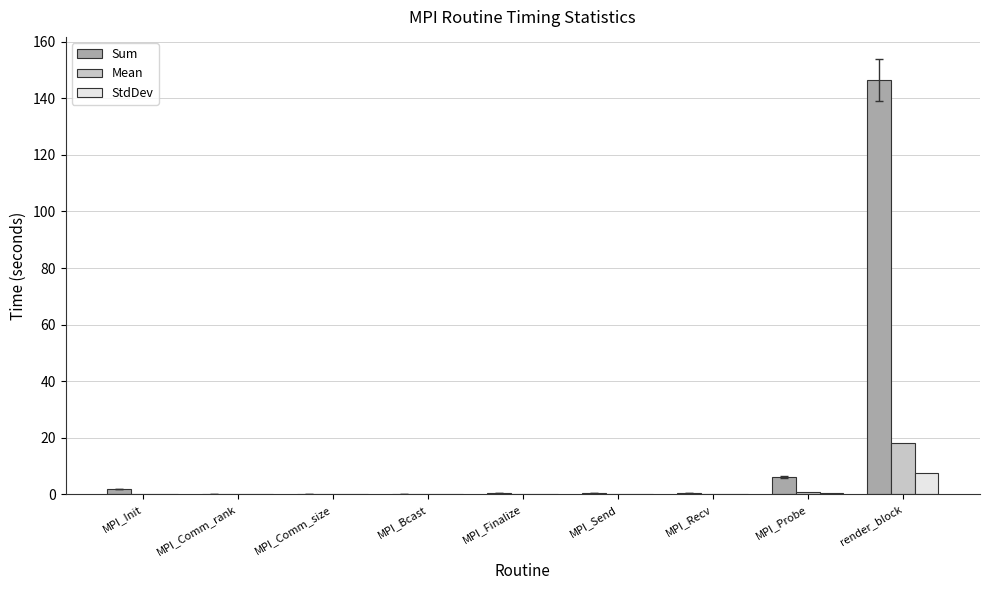

What is the sum of all StdDev values?

7.8